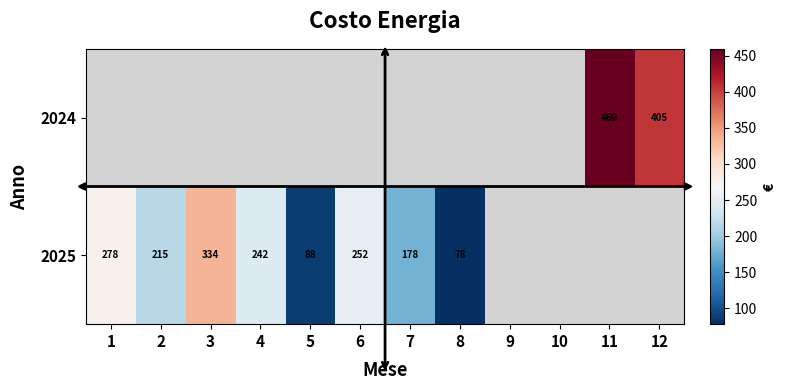

Is the value of 2024 at 8 greater than the value of 2025 at 6?

No